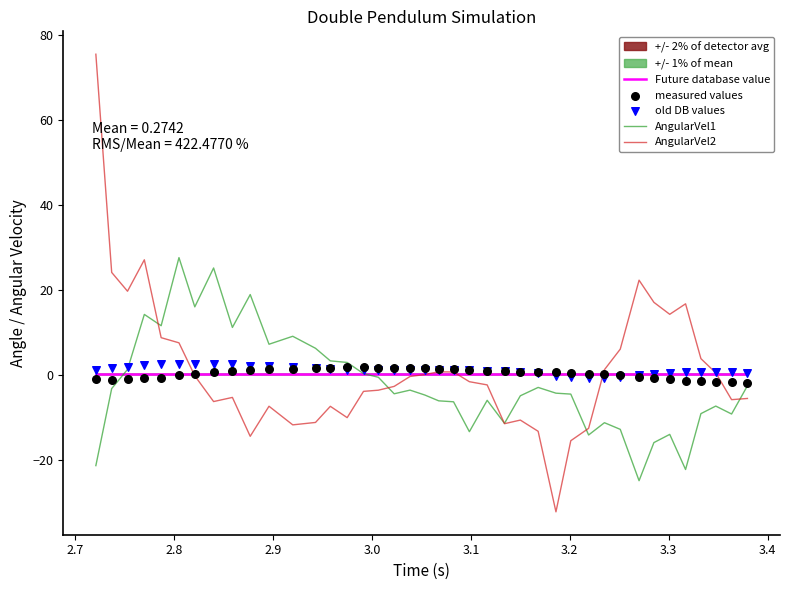

What is the minimum value for AngularVel1?

-24.9